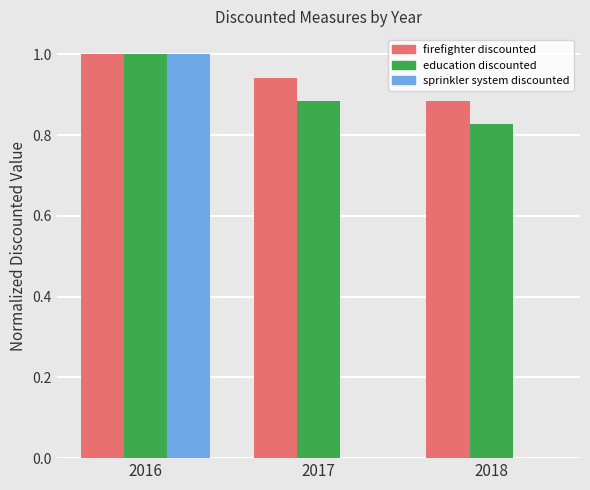

At which label does sprinkler system discounted reach its peak?

2016